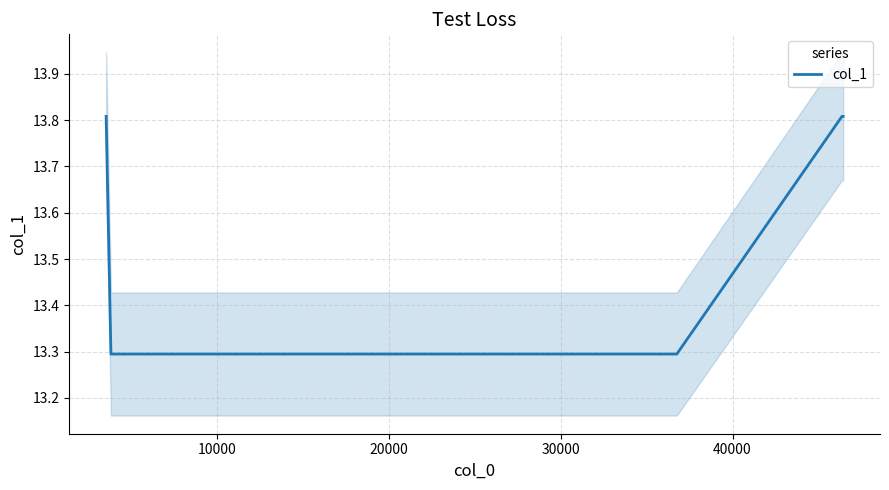

Approximately how many times larger is the value at 30000 compared to 10000?

1.0